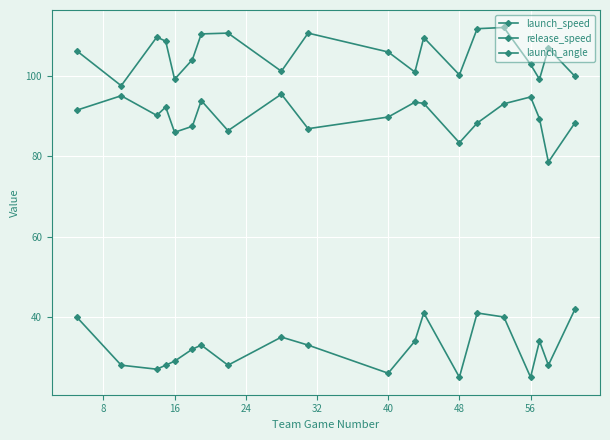

True or false: launch_angle and release_speed intersect in this chart.

False